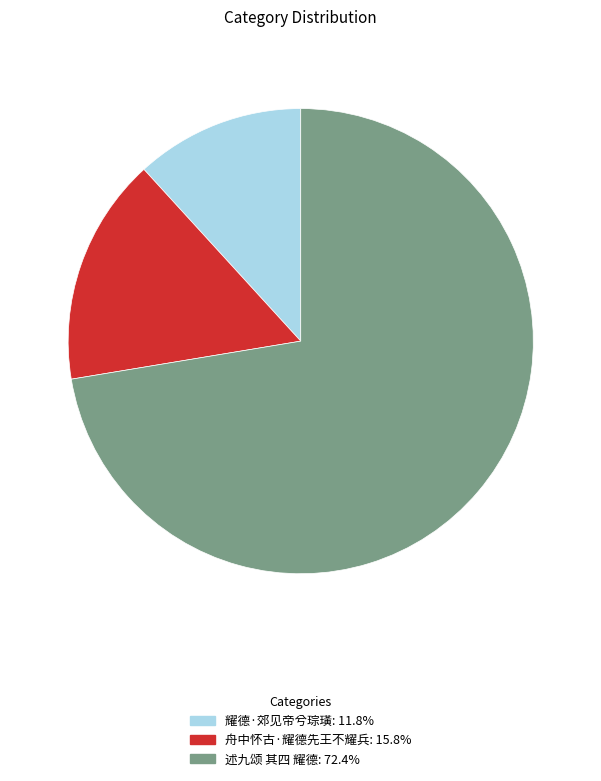

Which has a higher value, 述九颂 其四 耀德 or 舟中怀古·耀德先王不耀兵?

述九颂 其四 耀德